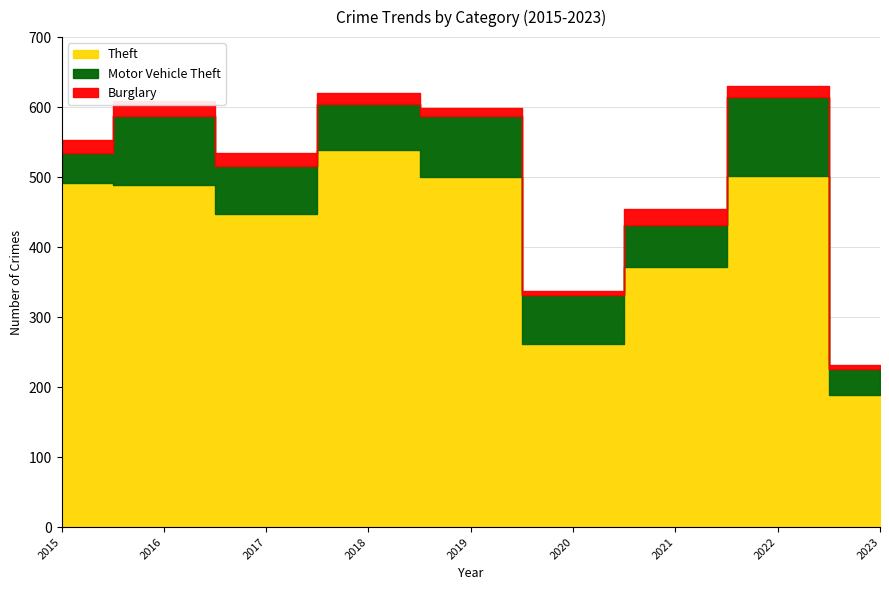

Rank the categories by Theft value from highest to lowest.

2018, 2022, 2019, 2015, 2016, 2017, 2021, 2020, 2023